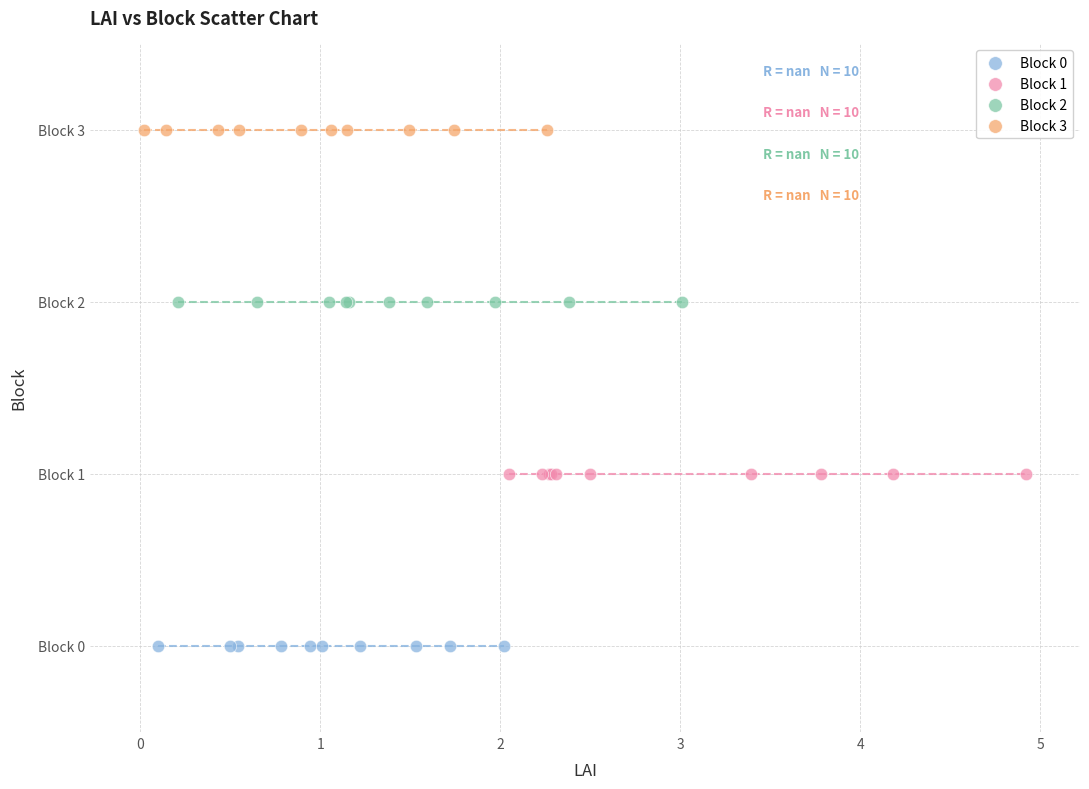

Which series contains the highest Y value?

Block 3